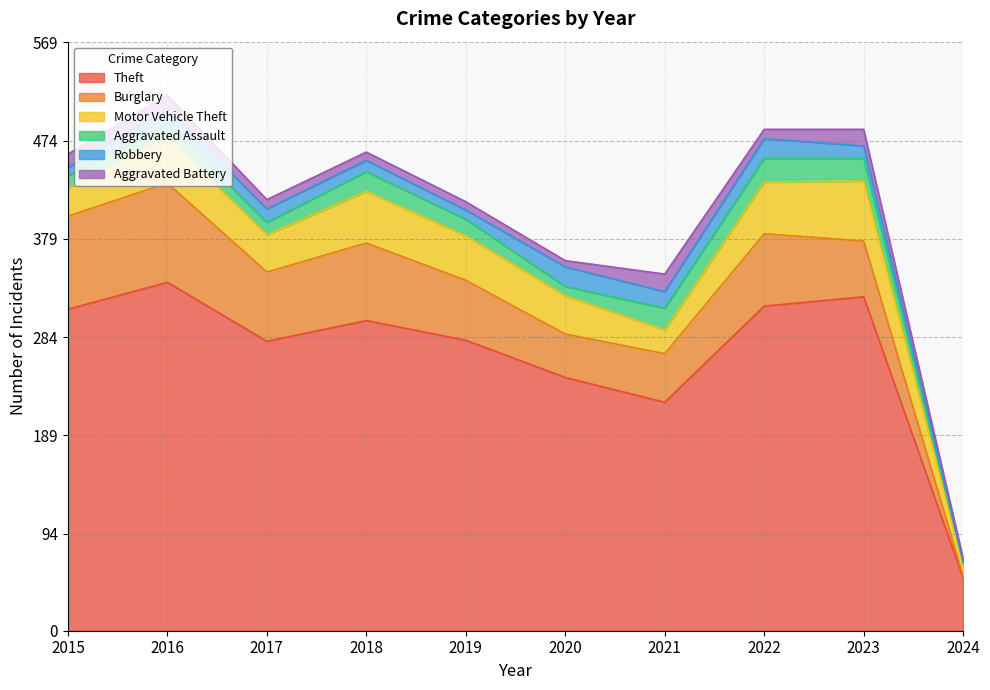

The value of Theft at 2021 is 396. True or false?

False